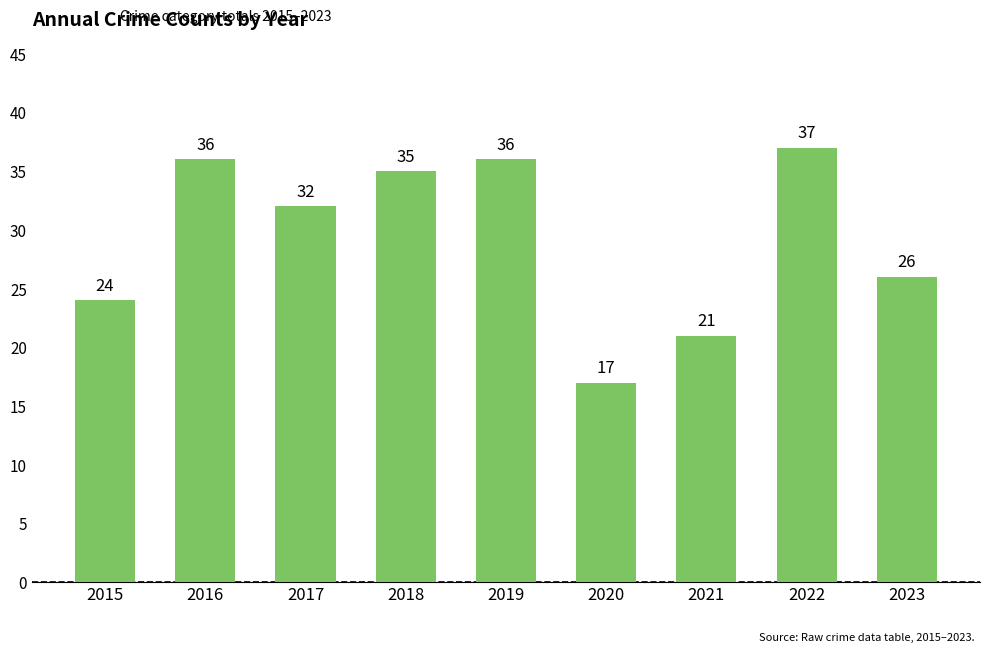

Reading right to left, list all the values displayed in this chart.

2023=26	2022=37	2021=21	2020=17	2019=36	2018=35	2017=32	2016=36	2015=24